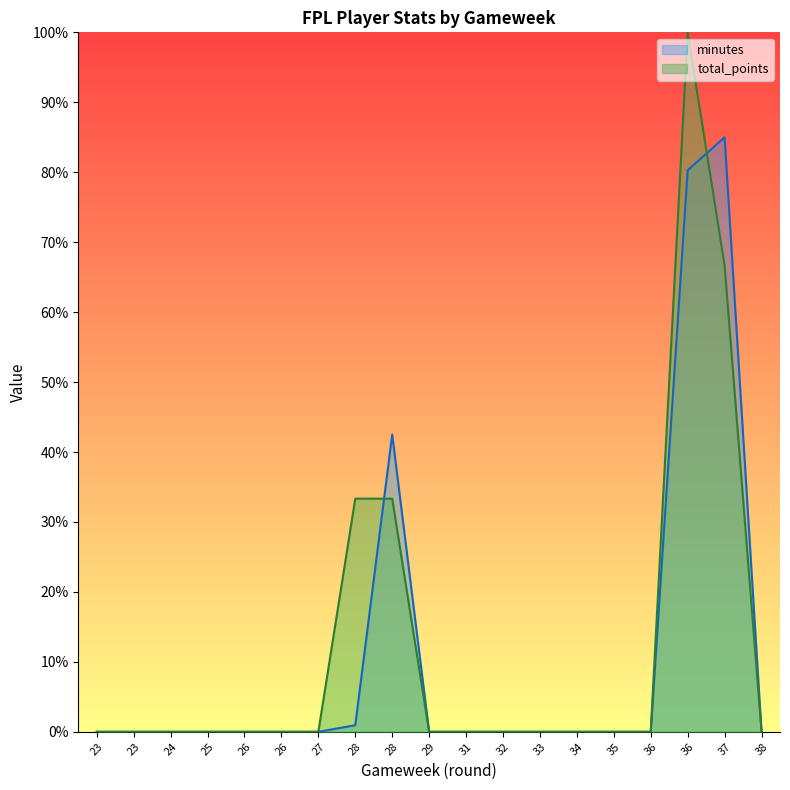

What are all the series names shown in the legend?

minutes, total_points